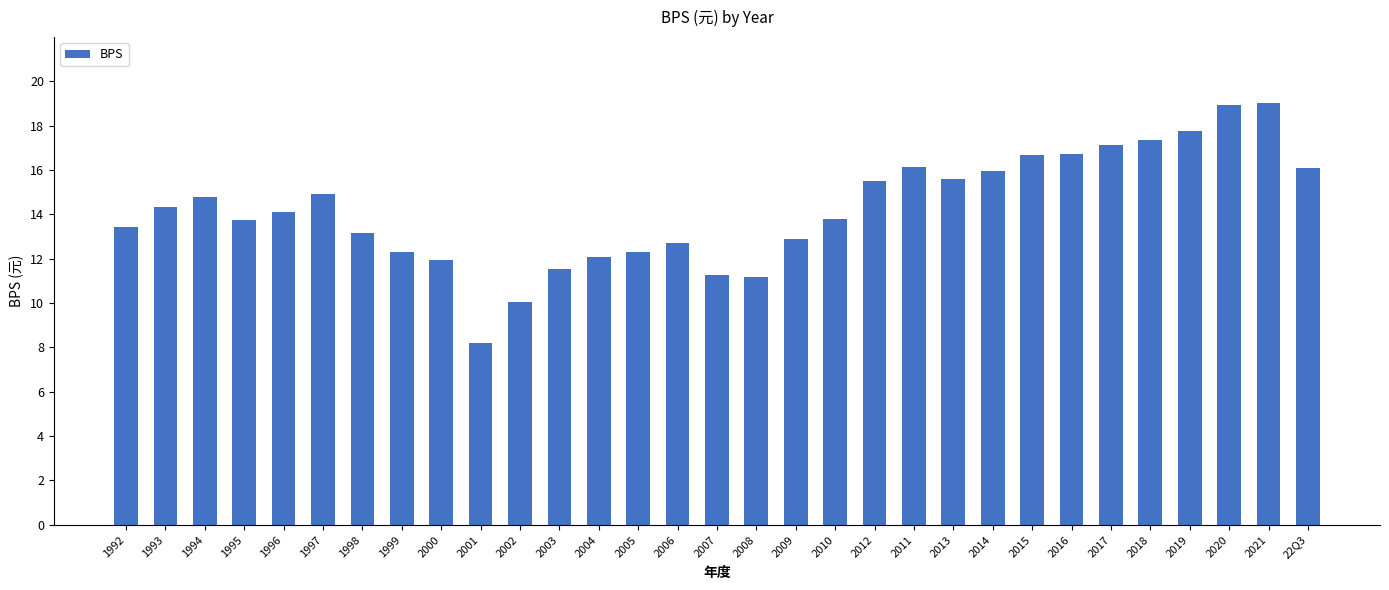

What is the greatest value displayed?

19.0